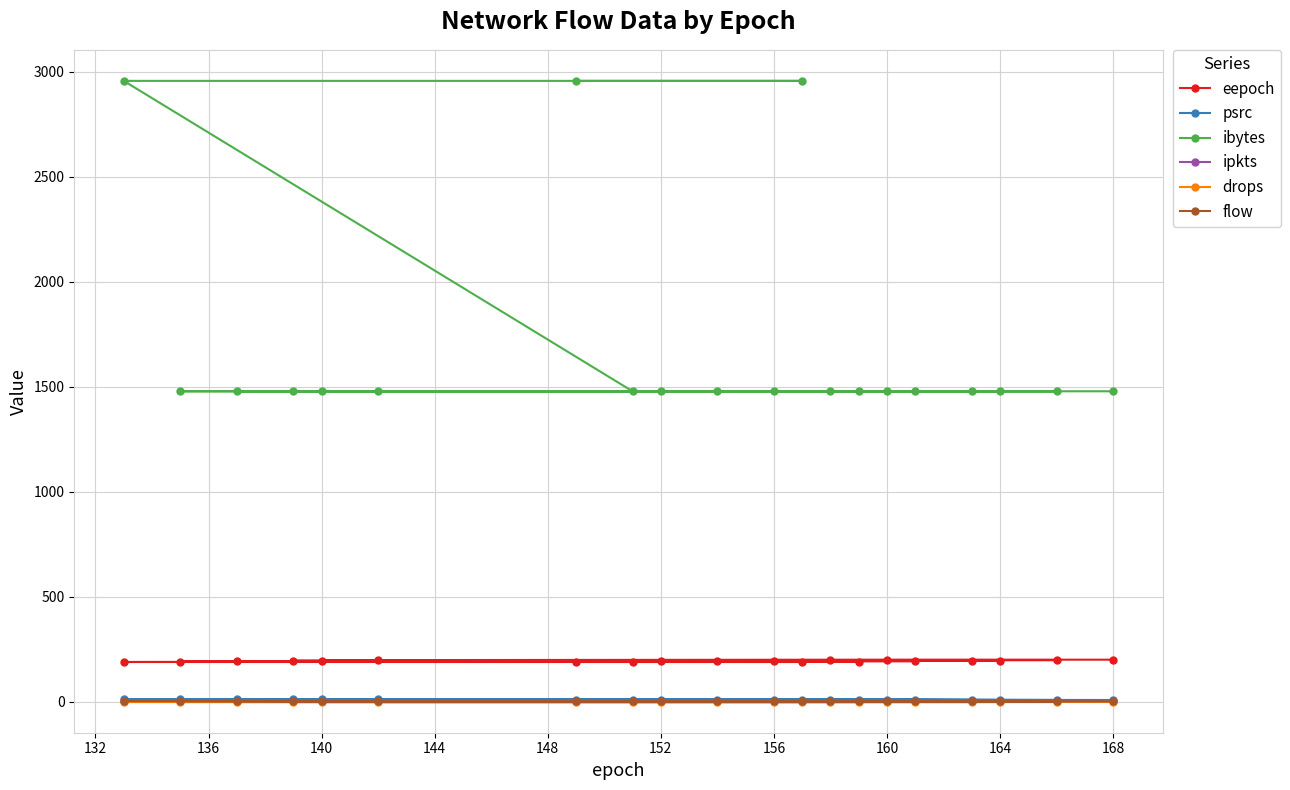

What is the difference between the maximum and minimum values in the flow series?

2